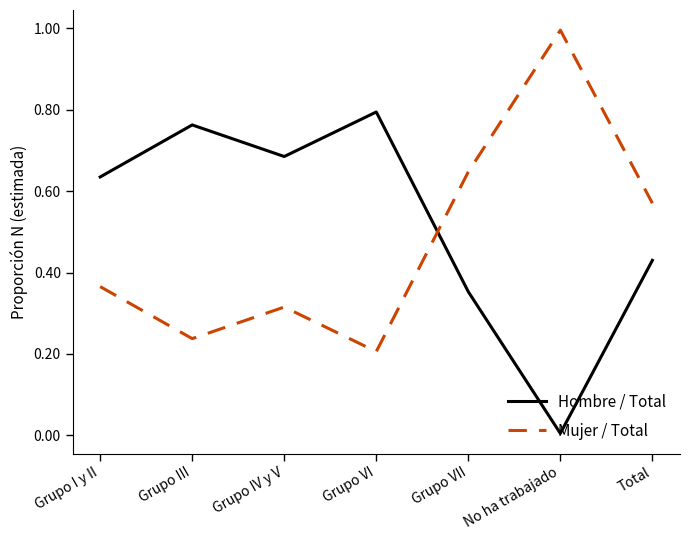

What is the sum of all Mujer / Total values?

3.3